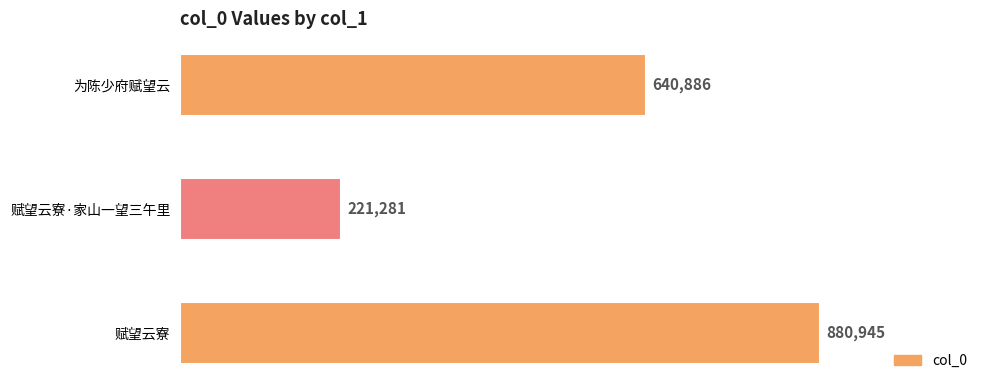

Rank the categories by value from highest to lowest.

赋望云寮, 为陈少府赋望云, 赋望云寮·家山一望三午里